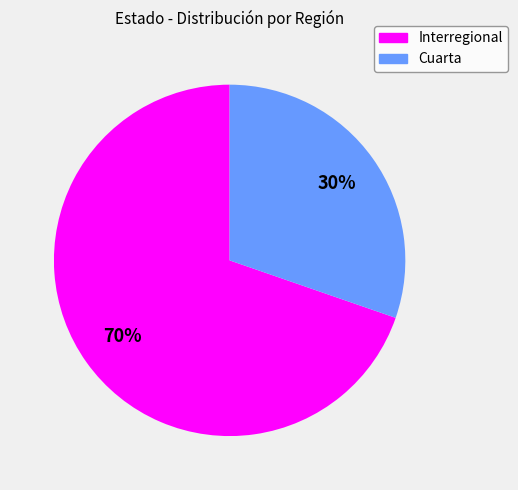

Do Interregional and Cuarta together represent more than half of the pie?

Yes